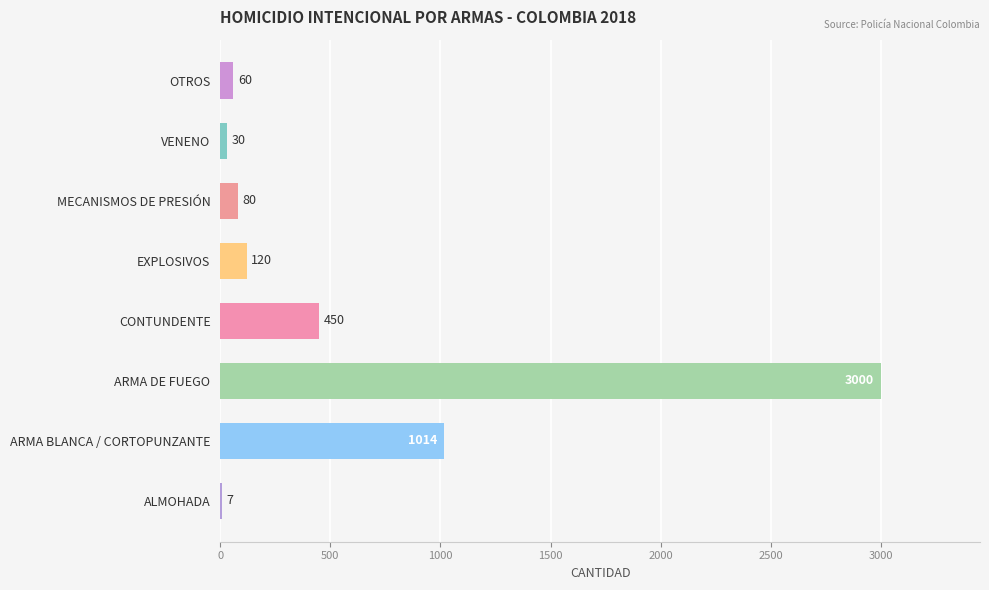

Is it true that the value at OTROS is 60?

True